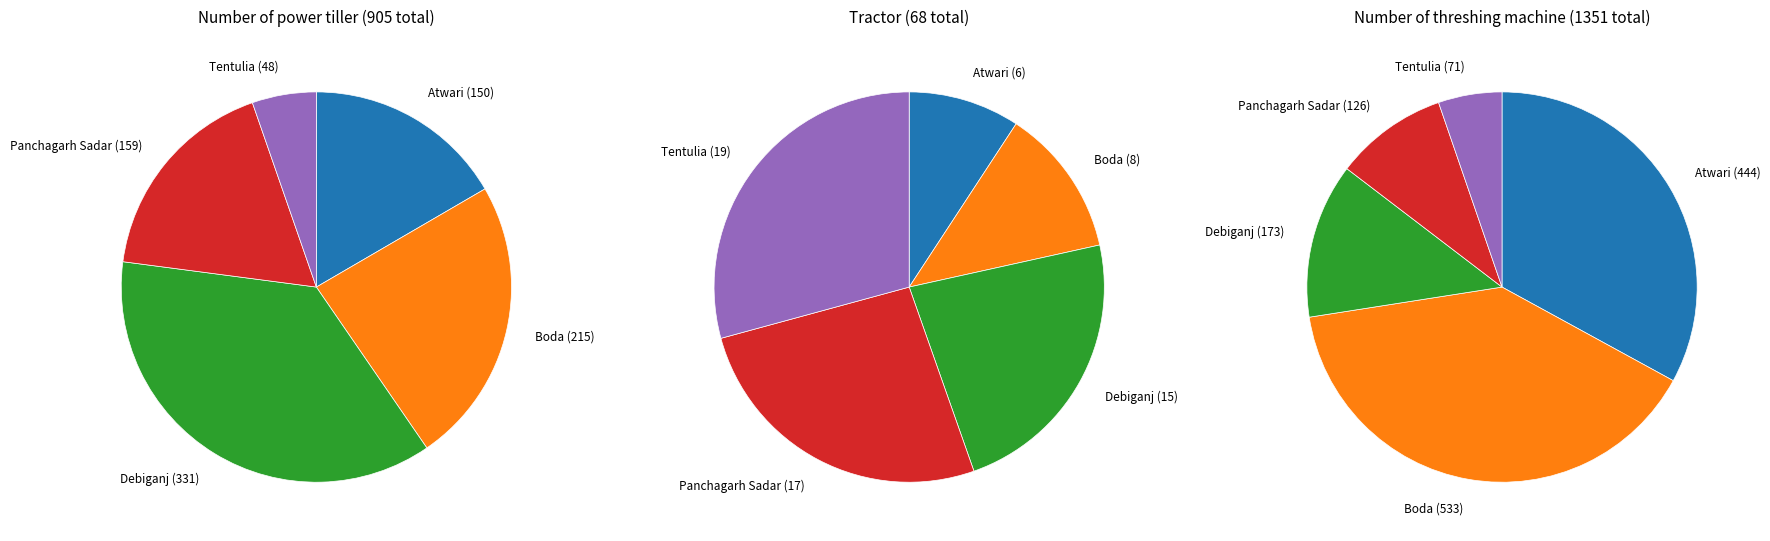

Between Atwari and Panchagarh Sadar, which series saw the biggest shift?

Number of threshing machine